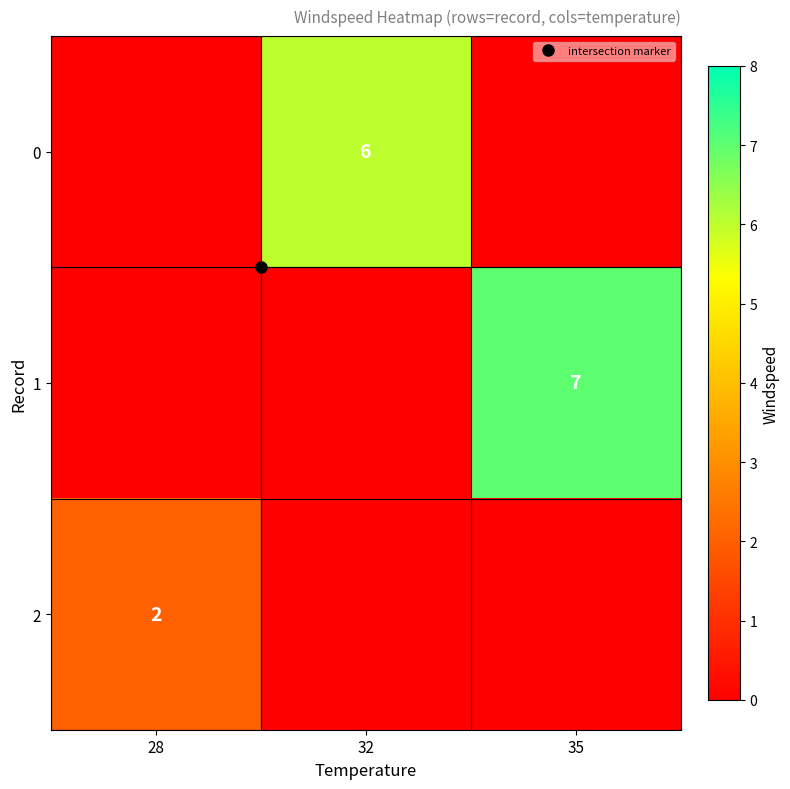

At which category does the chart reach its minimum across all series?

28